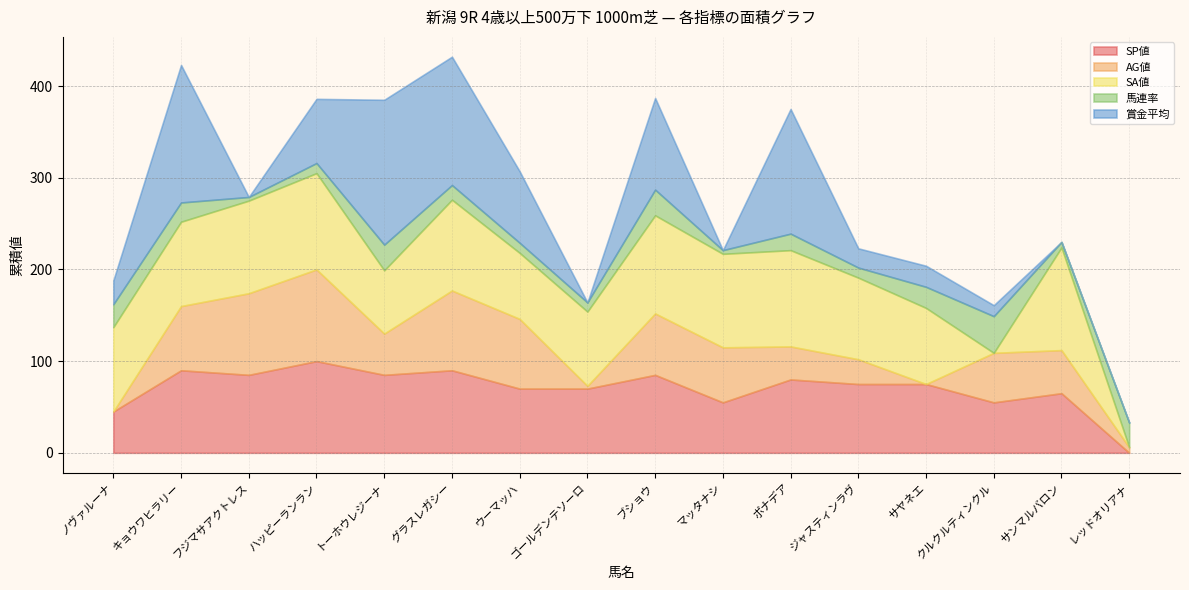

How many data points does each series have?

16